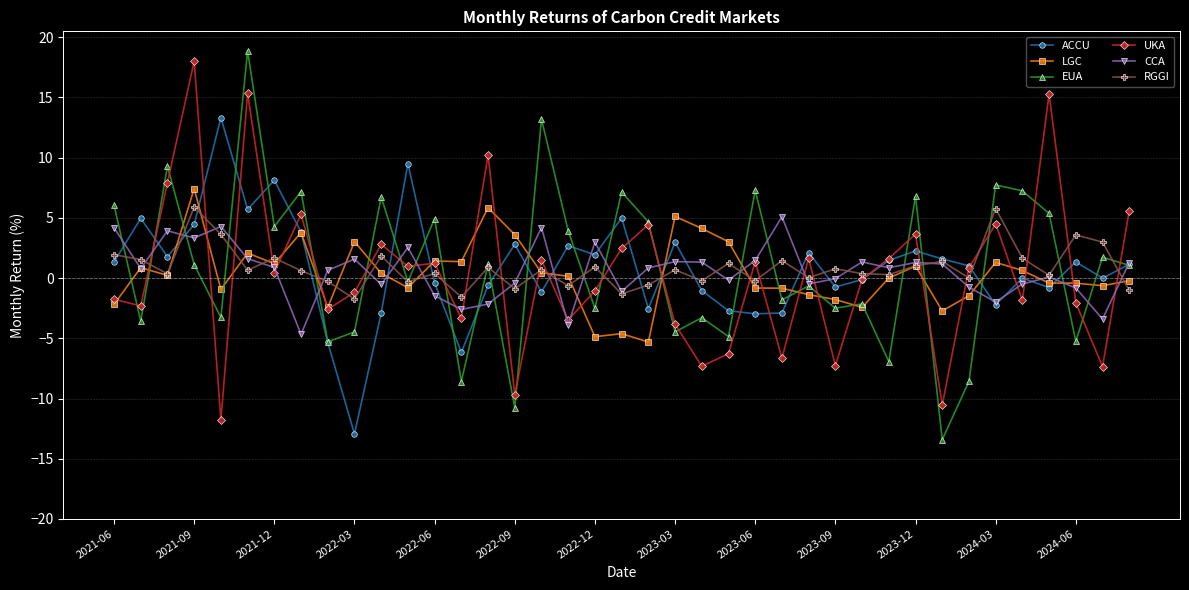

What is the minimum value for CCA?

-4.7